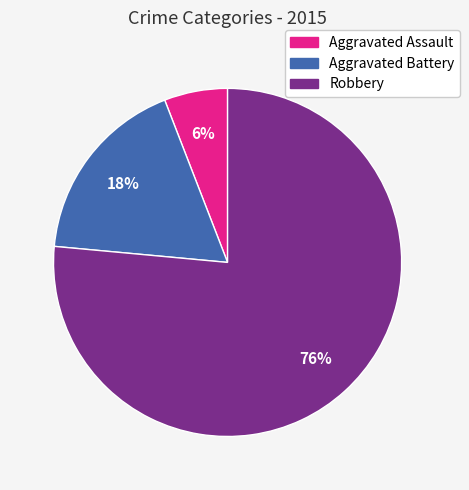

To the nearest percent, what is the average slice percentage?

33%